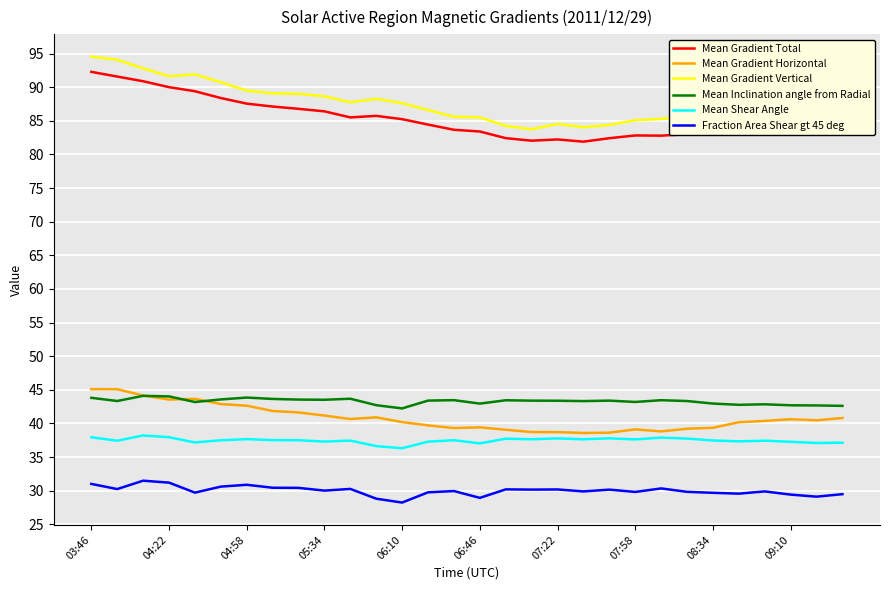

Which series has the largest range (max minus min)?

Mean Gradient Vertical